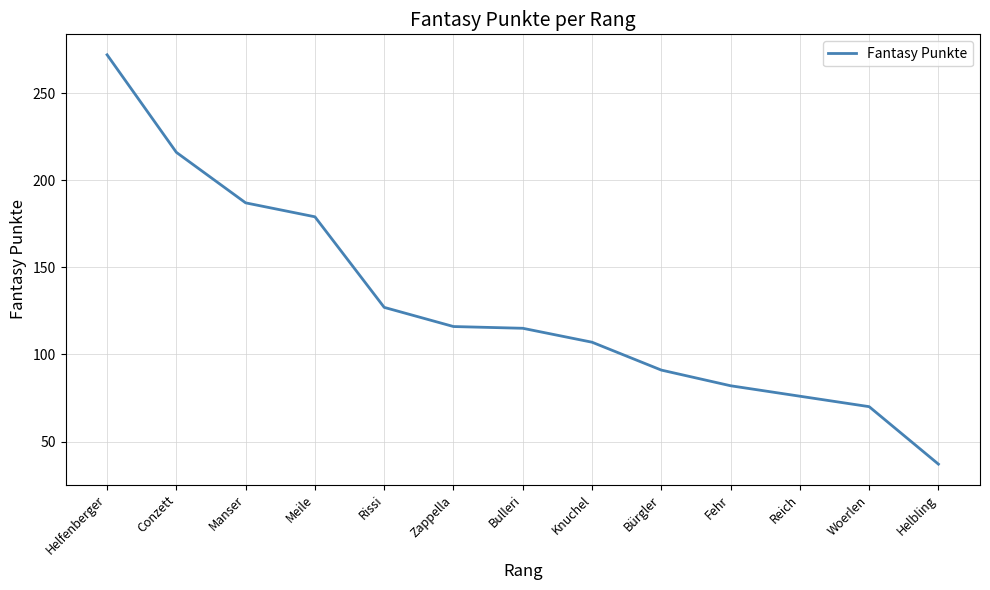

Approximately how many times larger is the value at Helbling compared to Bulleri?

0.3